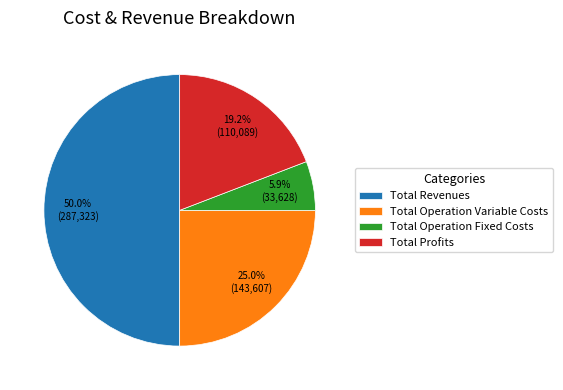

To the nearest percent, what is the difference between the Total Operation Fixed Costs and Total Operation Variable Costs slice percentages?

19%